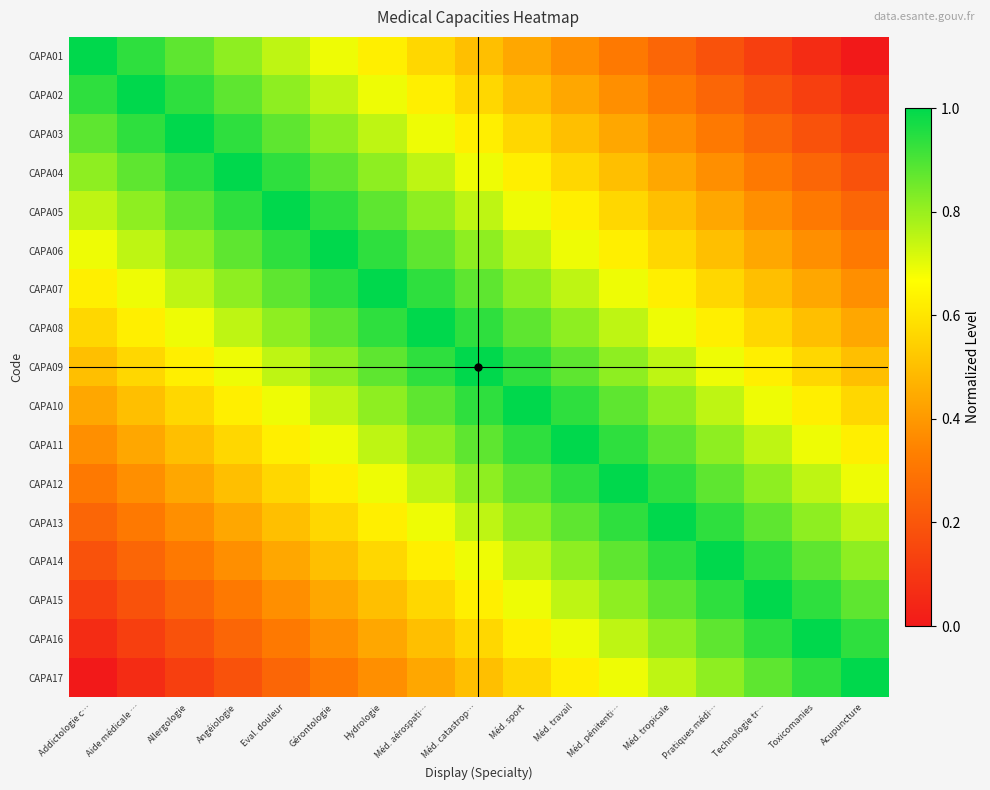

Which label corresponds to the largest value in the chart?

Addictologie c…